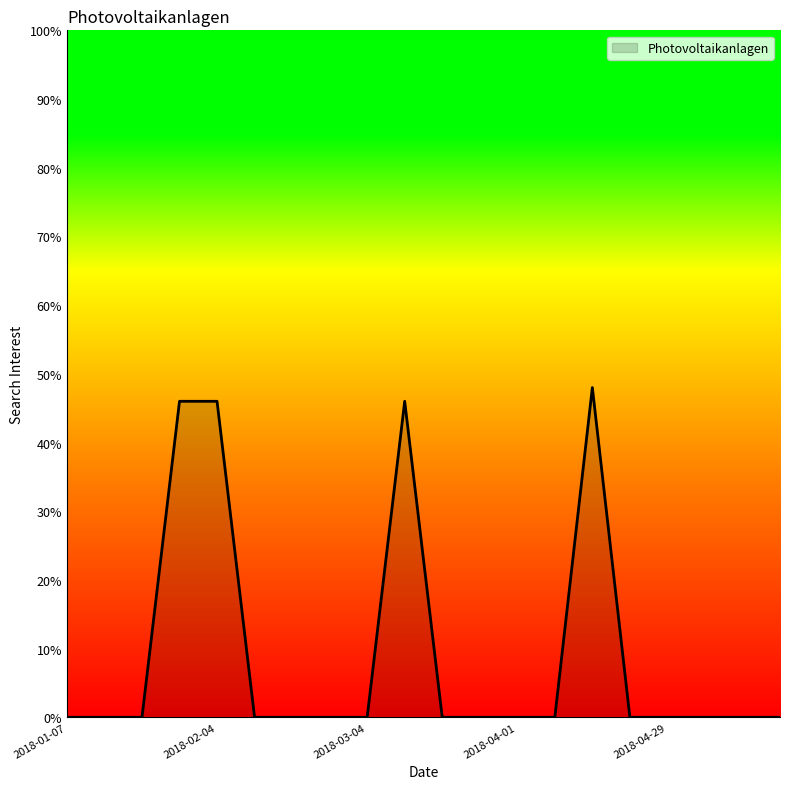

Does the chart display data point markers on the line(s)?

No